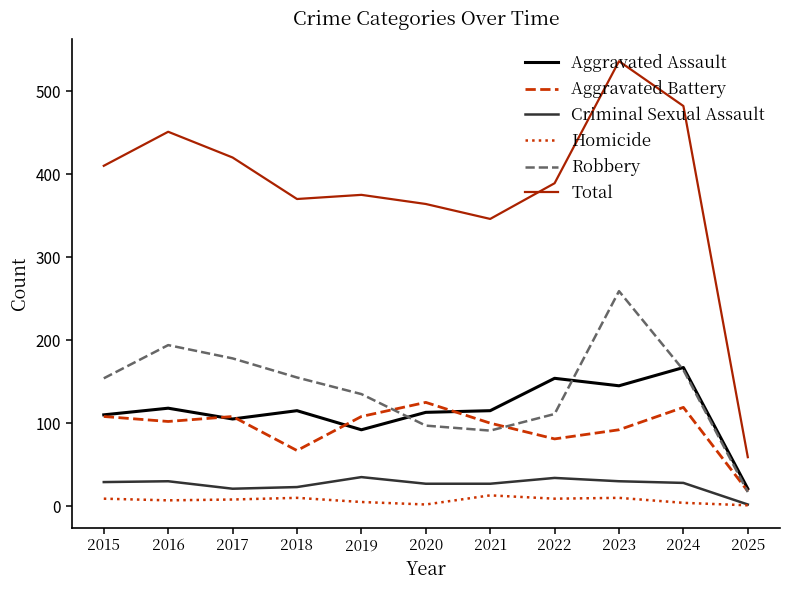

Which category has the highest value across all series?

2023